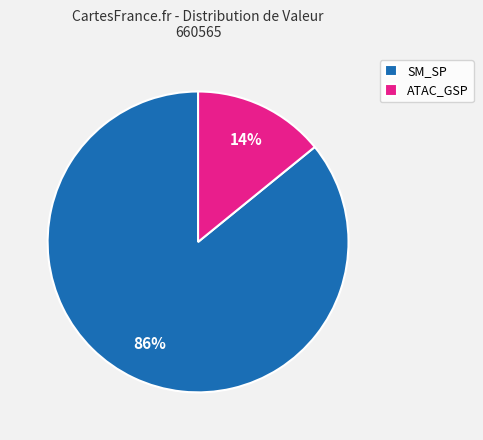

True or false: ATAC_GSP accounts for 1% of the total.

False